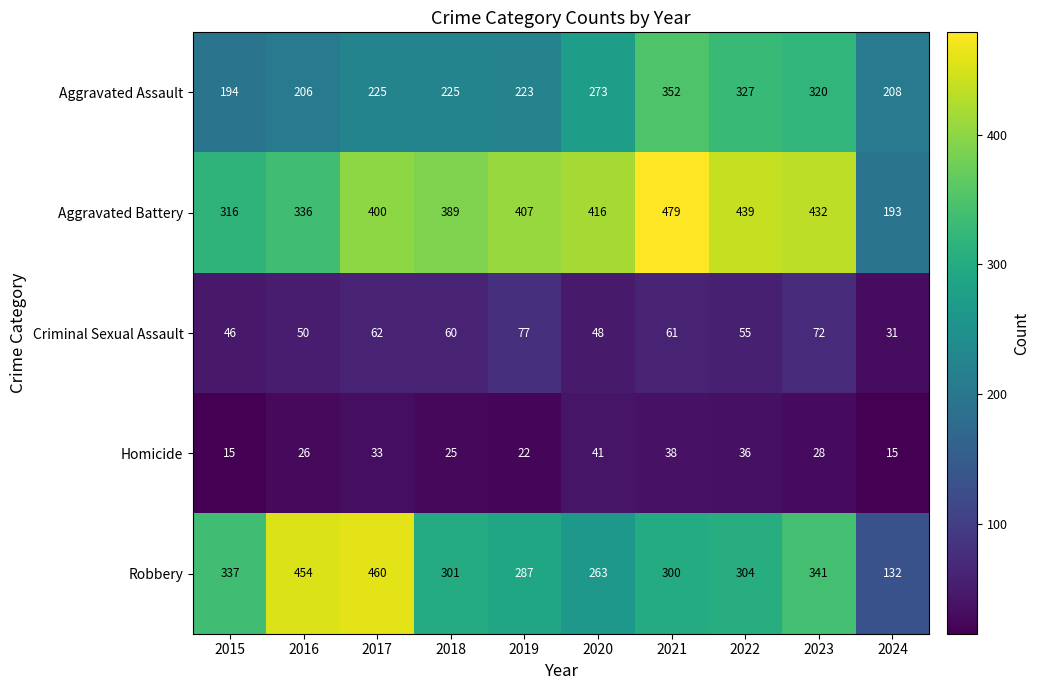

What is the difference between the second highest and second lowest values in the Criminal Sexual Assault series?

26